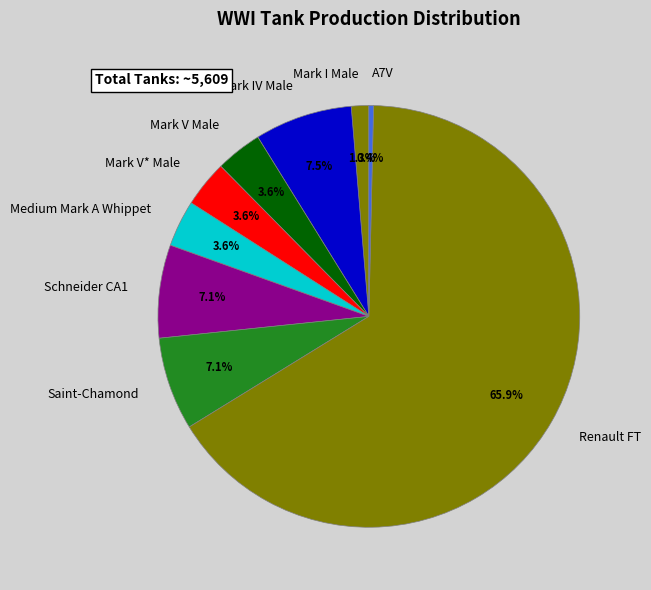

Is it true that Mark I Male is 11% of the pie?

False